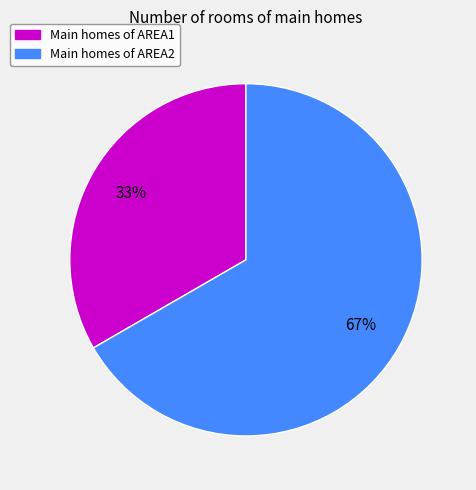

To the nearest percent, what is the average slice percentage?

50%